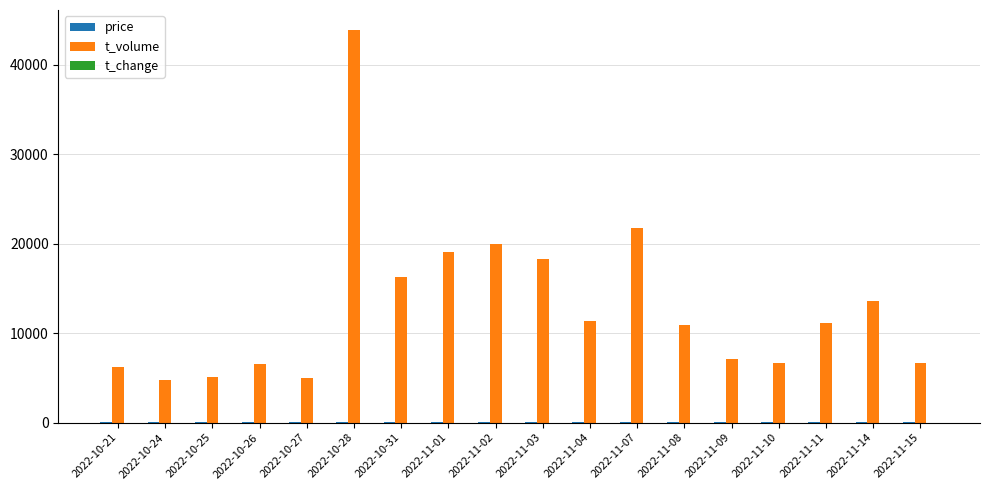

The value of t_volume at 2022-10-21 is 6270.0. True or false?

True